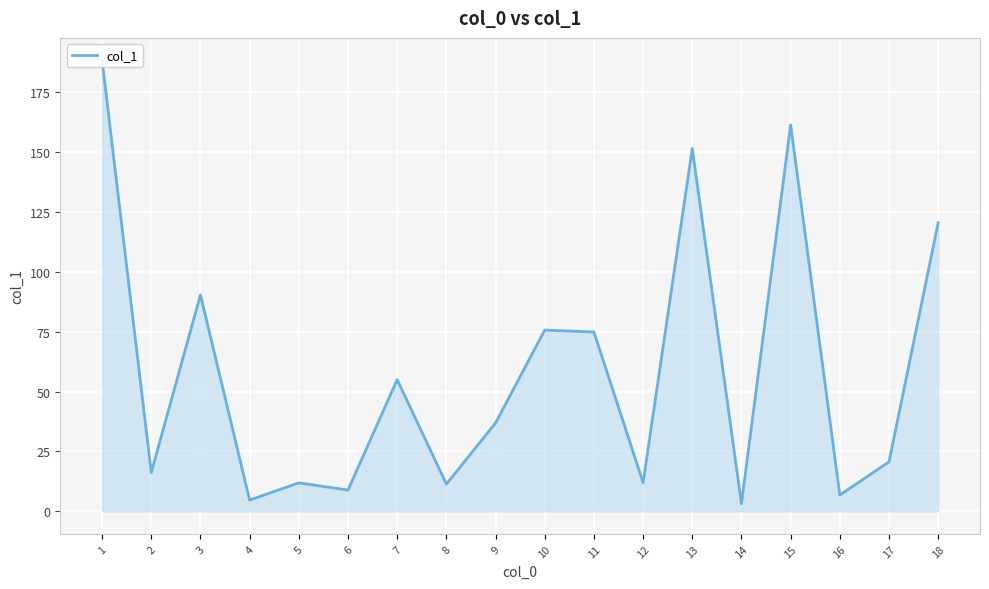

True or false: the data shows 24.7 at 2.

False